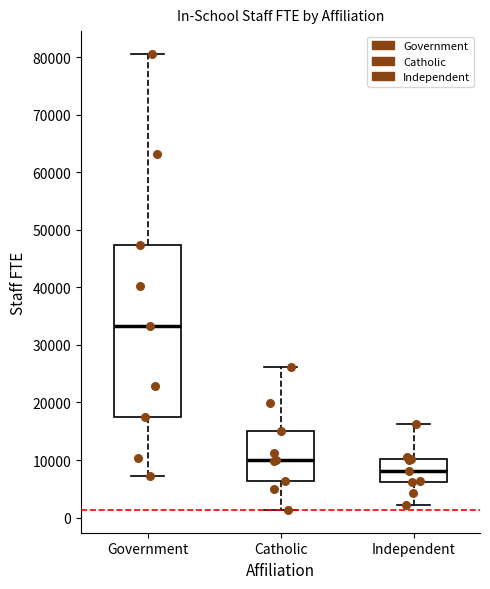

Where is the lower edge of the box for Catholic on the y-axis? The values are not printed on the chart, so give them approximately, as read against the axis.

6000